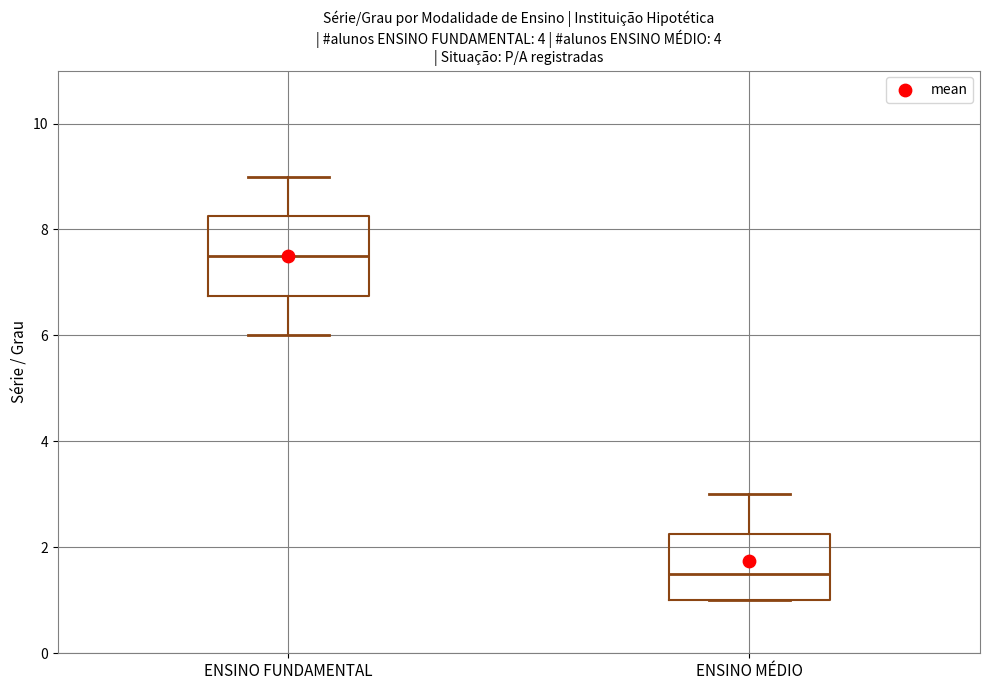

Which box is the tallest, from its lower edge to its upper edge?

ENSINO FUNDAMENTAL